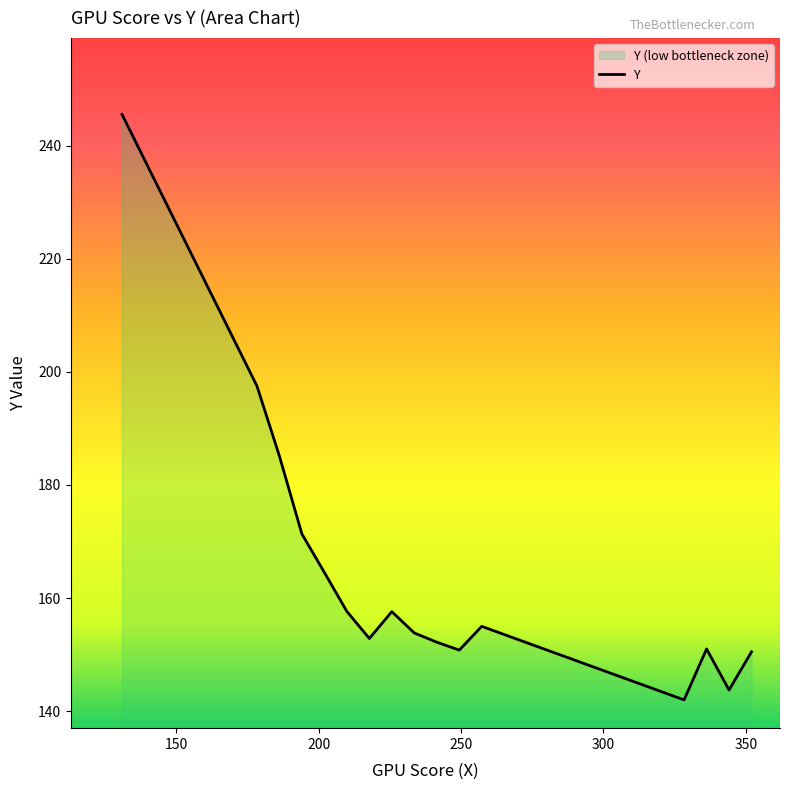

What is the difference between the maximum and minimum values?

103.5